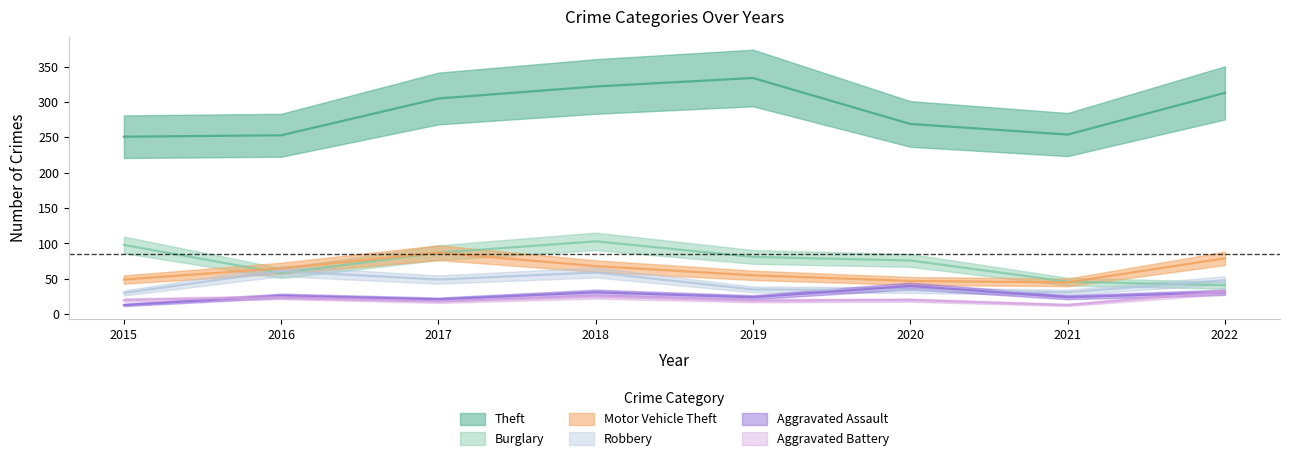

The value of Aggravated Assault at 2021 is 24. True or false?

True